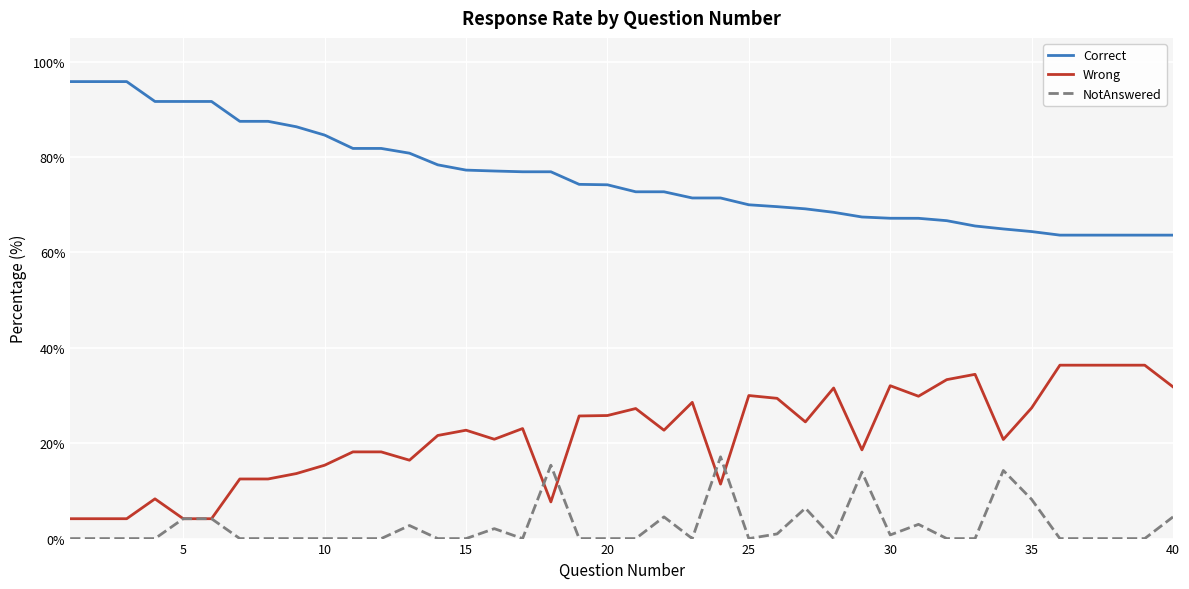

What is the sum of all Correct values?

3035.0